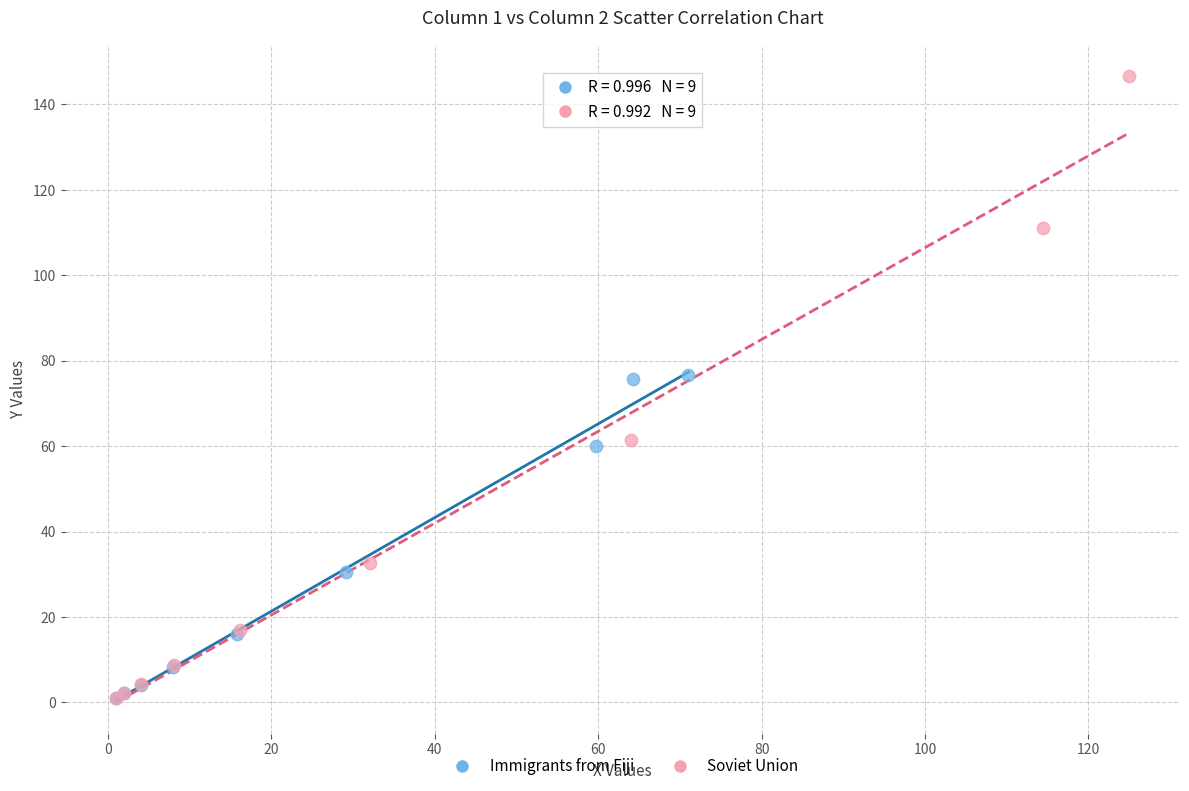

Which series contains the highest Y value?

Soviet Union